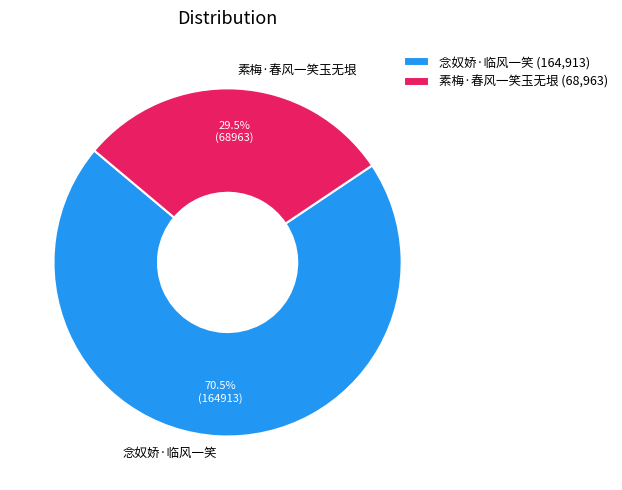

Does 素梅·春风一笑玉无垠 represent more than half of the total?

No